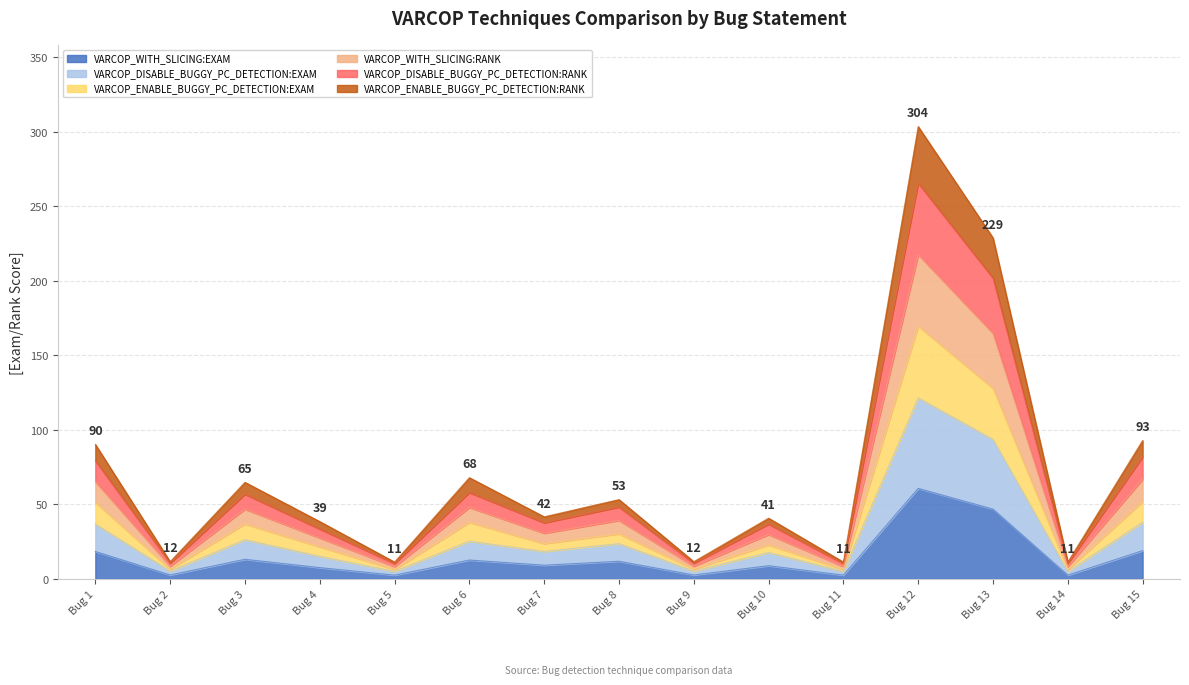

What is the greatest value displayed?

303.6